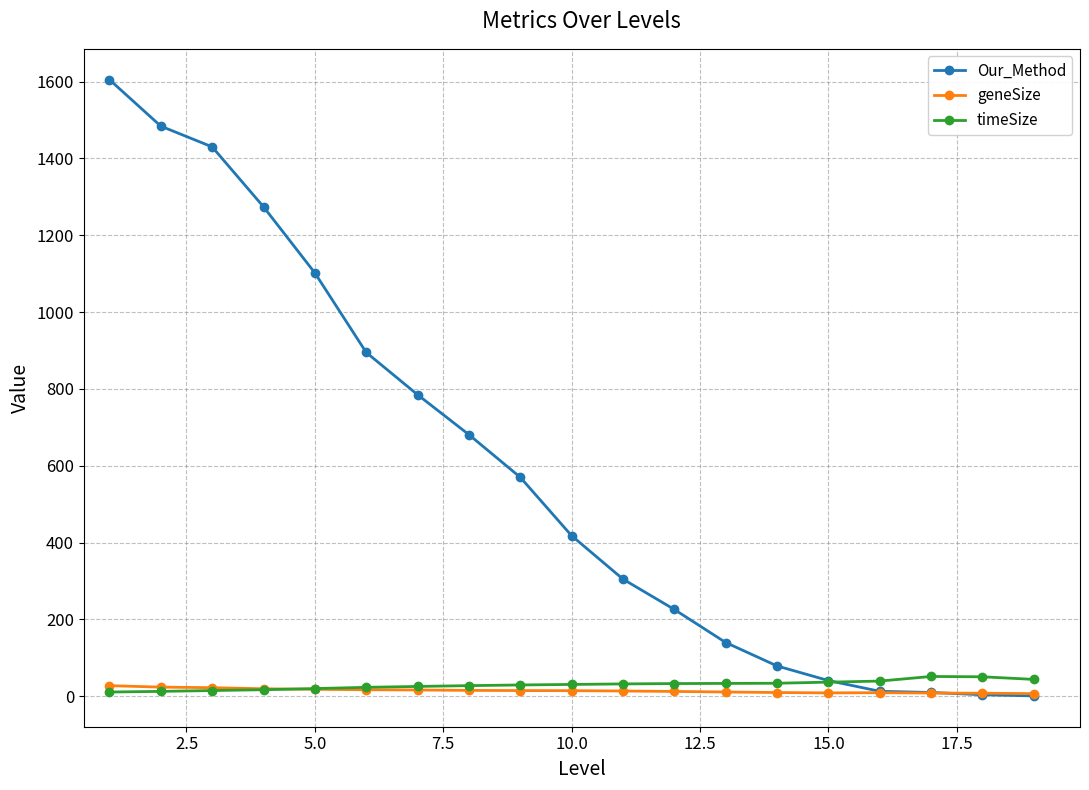

What is the maximum value for Our_Method?

1605.0